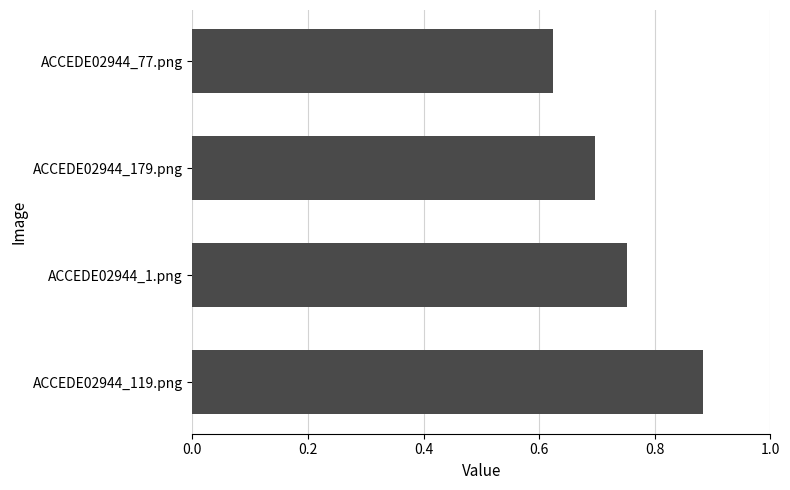

Are the bars grouped side by side (vs. stacked)?

No